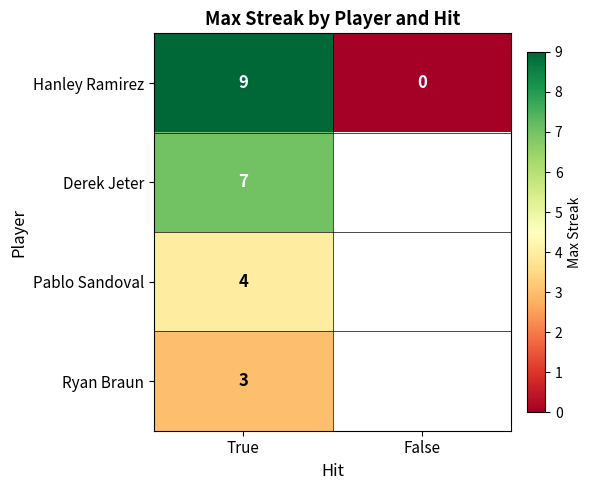

The Derek Jeter series shows 4 at True. True or false?

False